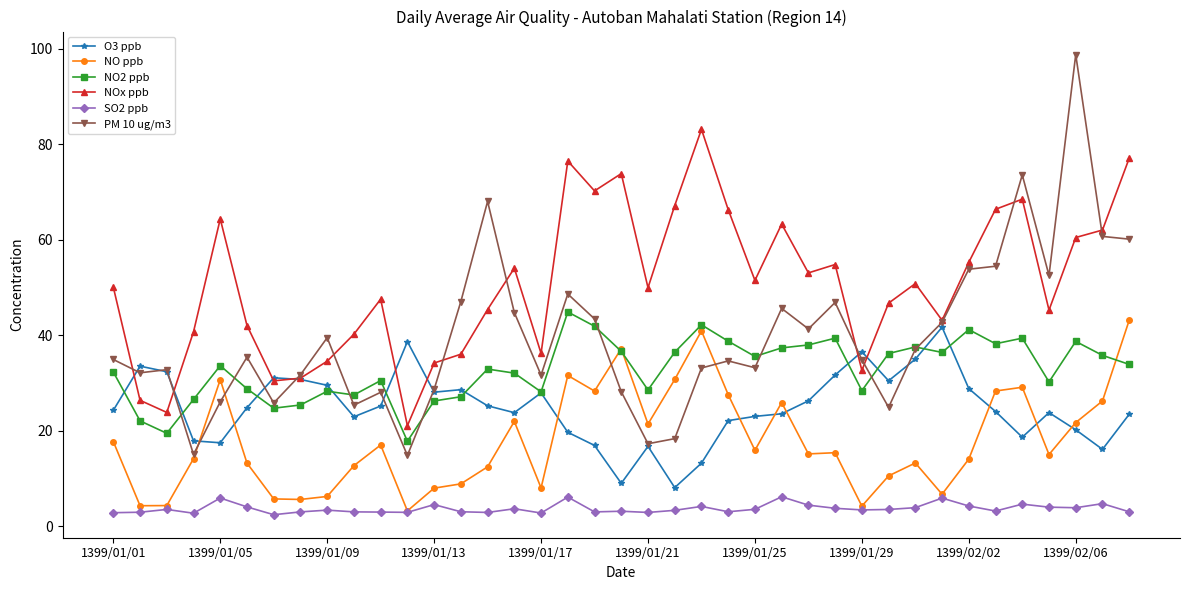

Which series has the largest total across all categories?

NOx ppb